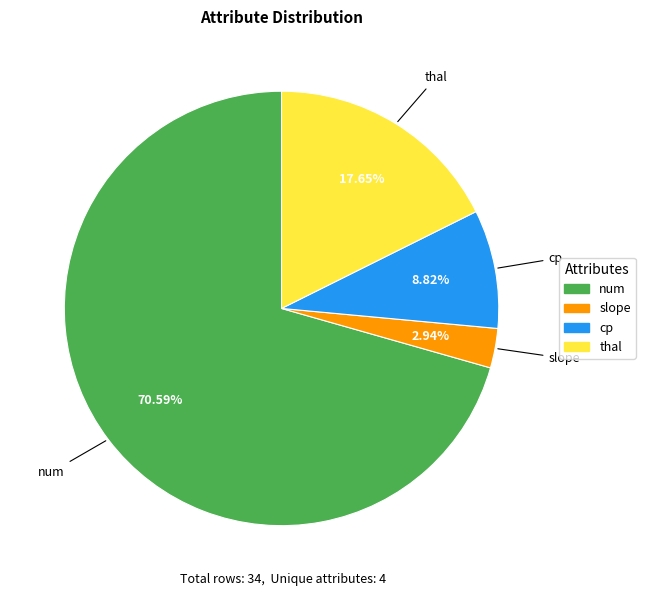

Is there a majority slice in this chart?

Yes